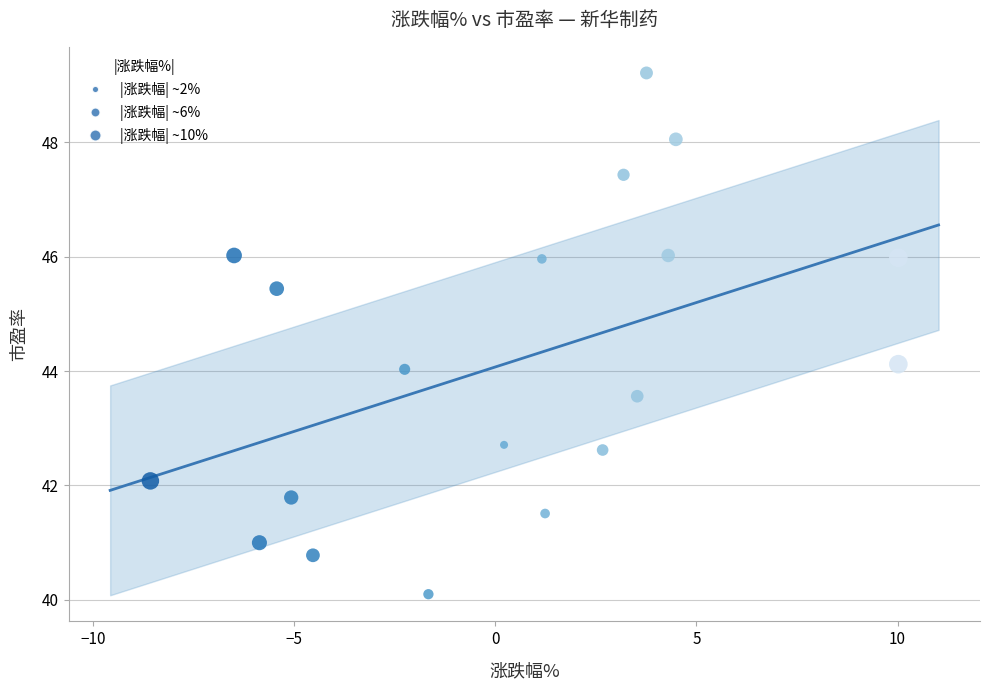

What is the range of Y values (max minus min)?

9.1